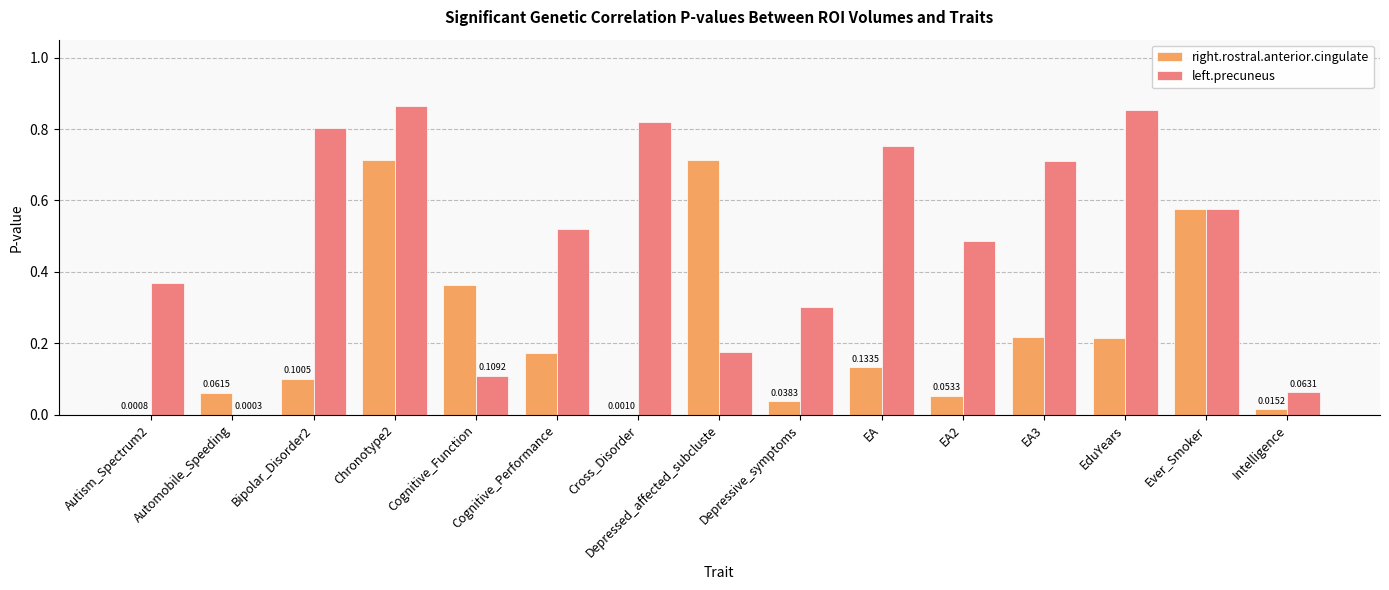

Which series changed the most between Chronotype2 and Ever_Smoker?

left.precuneus